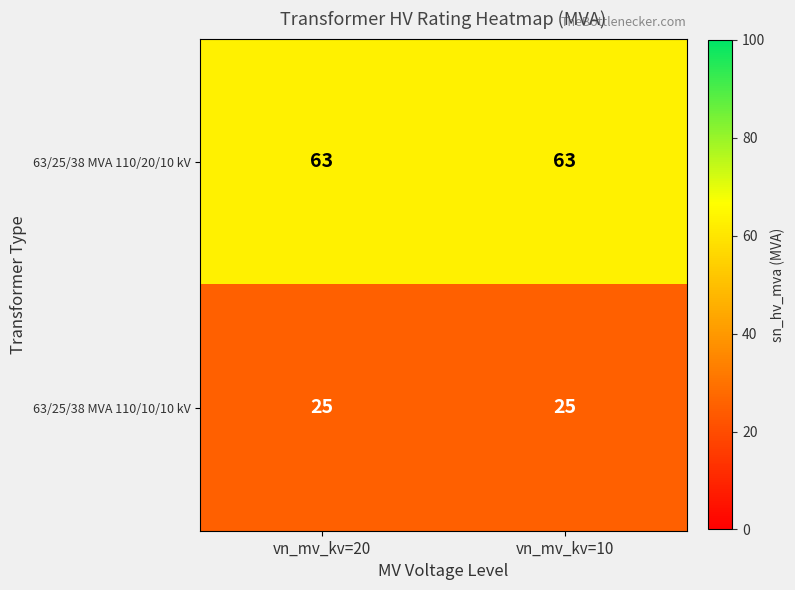

What is the sum of the 63/25/38 MVA 110/10/10 kV values at vn_mv_kv=20 and vn_mv_kv=10?

50